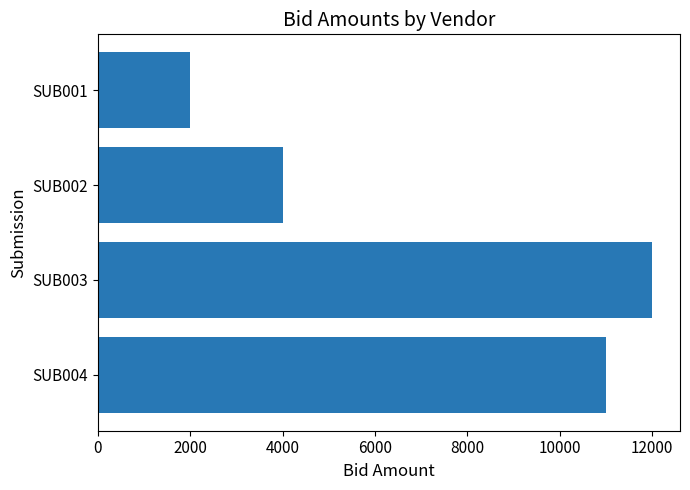

What is the difference between the maximum and minimum values?

10000